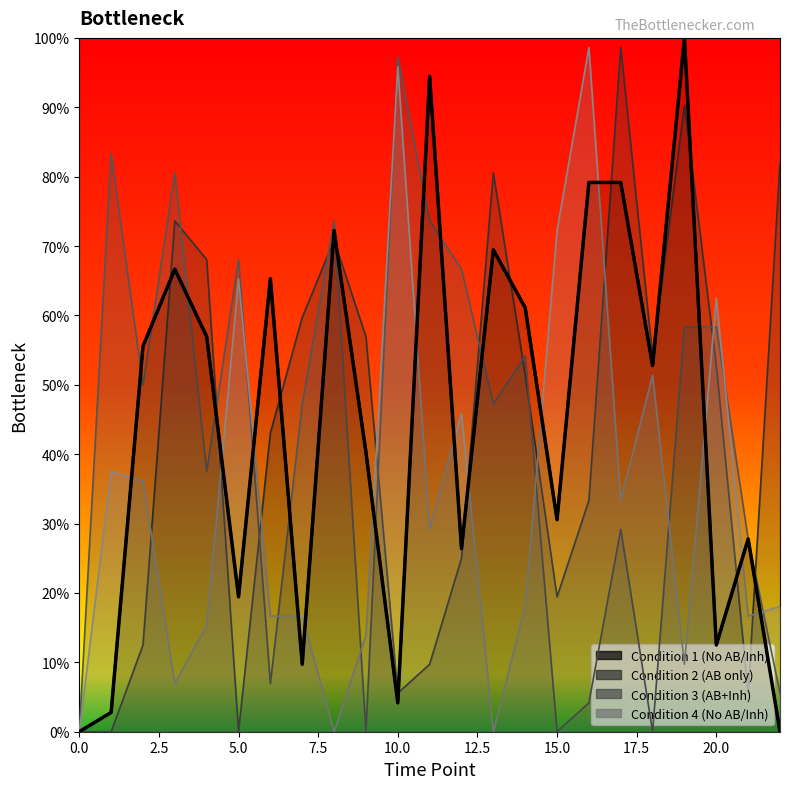

Rank the categories by Condition 2 (AB only) value from lowest to highest.

0, 1, 5, 10, 21, 11, 2, 15, 12, 16, 6, 14, 20, 18, 9, 7, 4, 8, 3, 13, 22, 19, 17